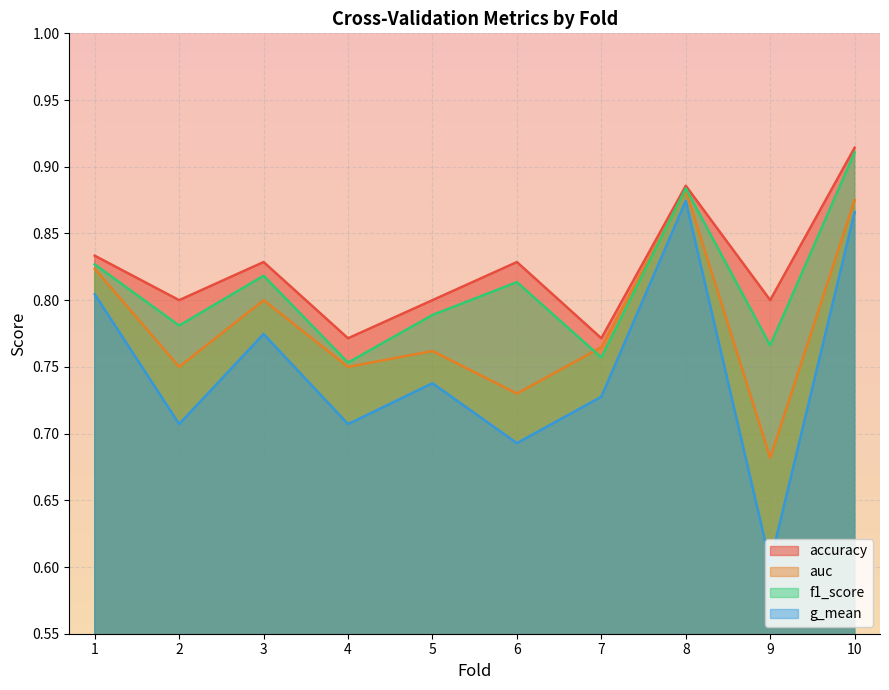

True or false: accuracy has a value of 0.8 at 5.

True